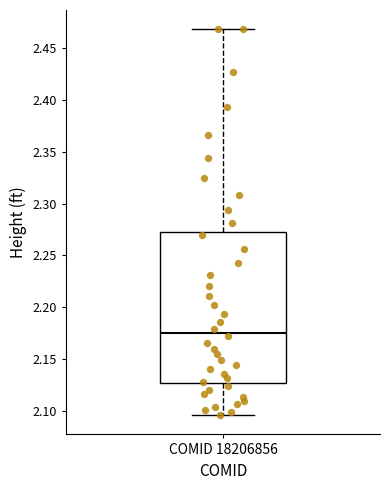

Read this box plot against the y-axis: the position of the median line, the range covered by the box, and the ends of both whiskers. The values are not printed on the chart, so give them approximately, as read against the axis.

median 2.175, box 2.125 to 2.275, whiskers 2.095 to 2.470